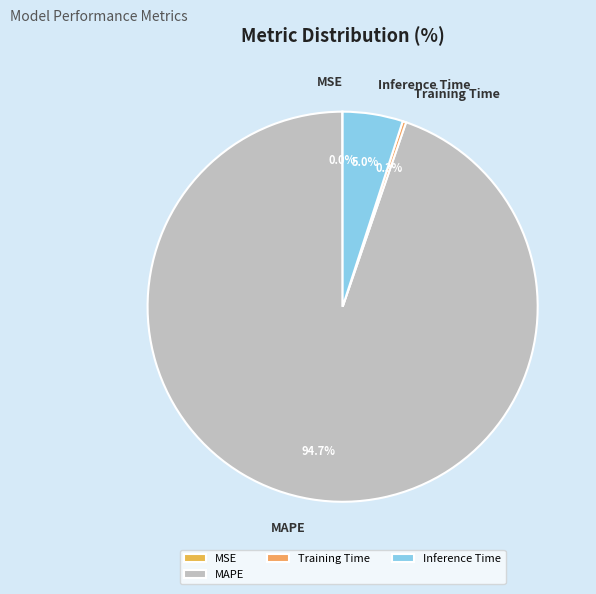

What percentage do MAPE and Inference Time together represent?

99.7%